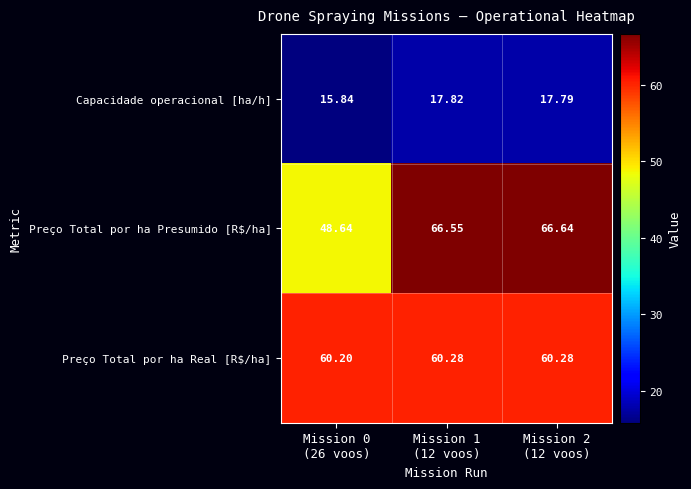

Which series has the largest range (max minus min)?

Preço Total por ha Presumido [R$/ha]